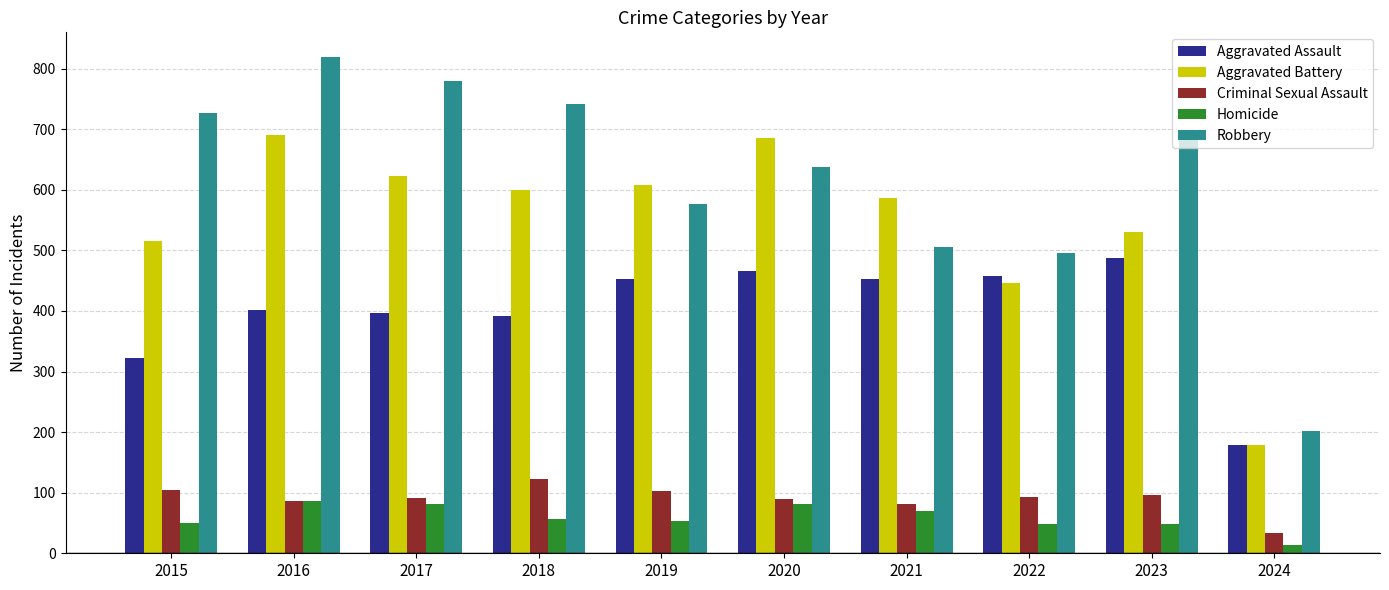

Does the chart contain stacked bars?

No